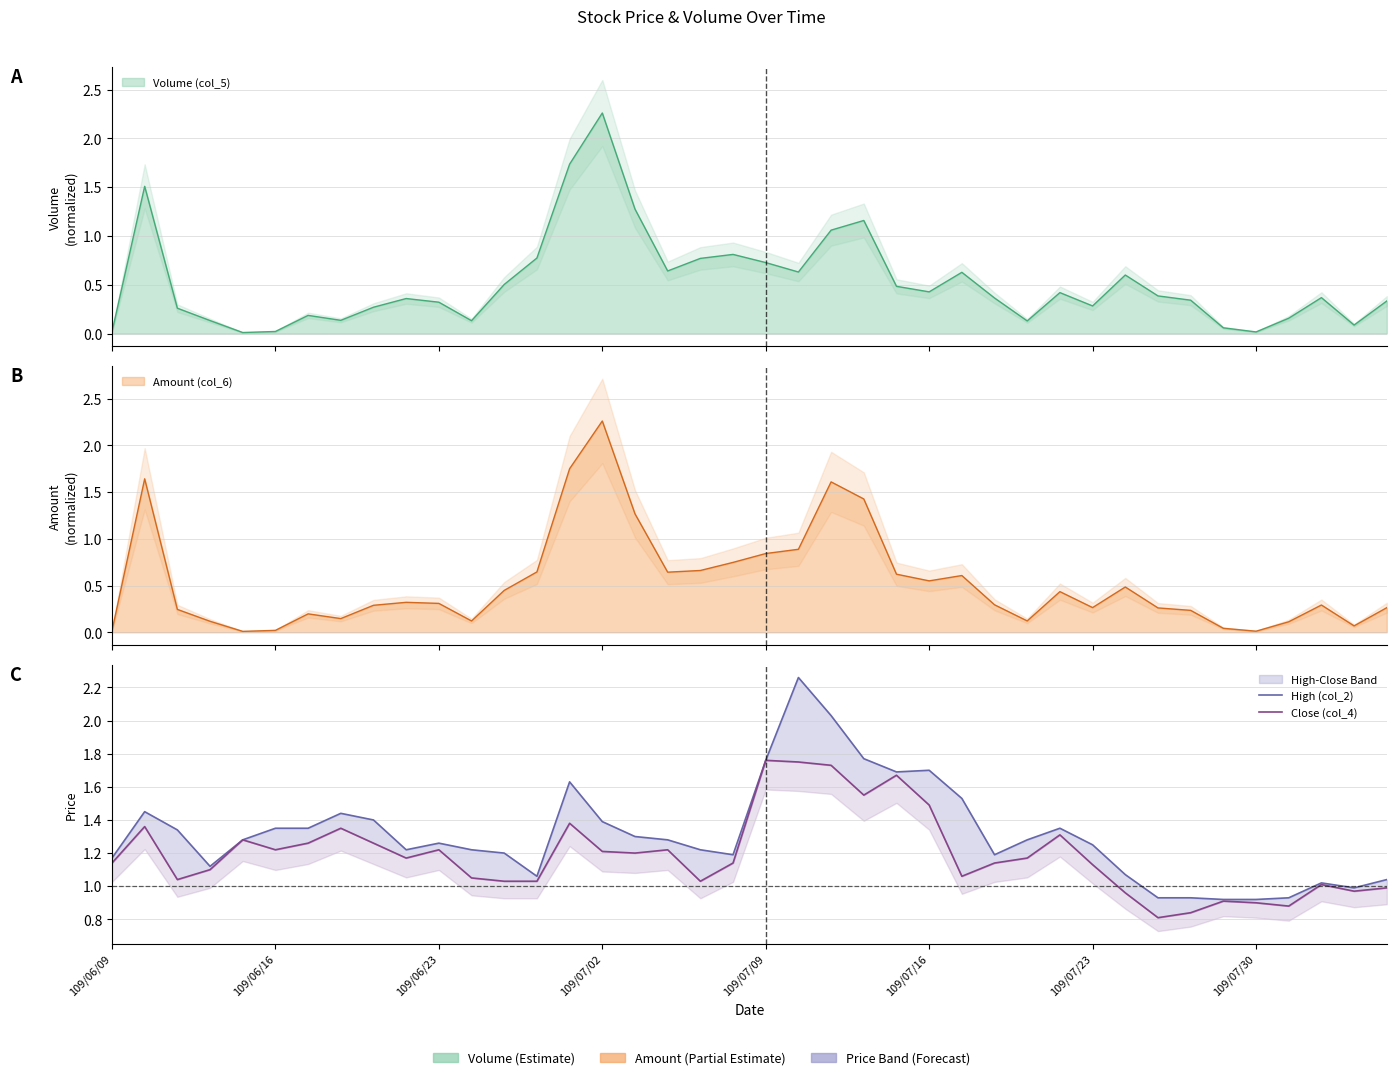

True or false: High (col_2) and Close (col_4) cross at least once.

False